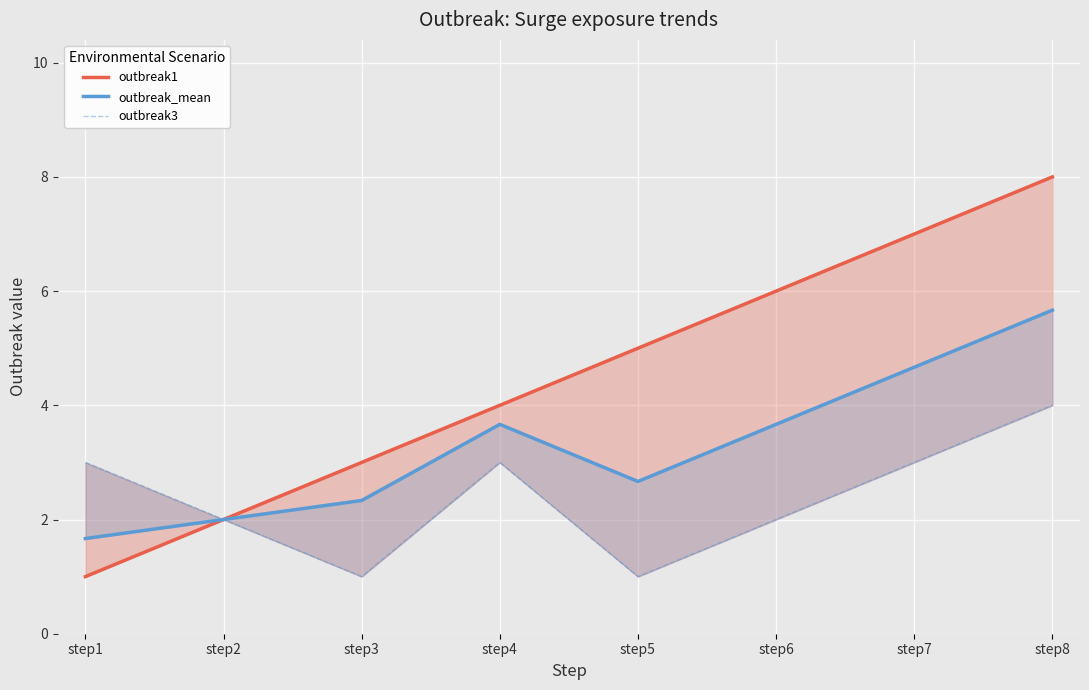

List the labels in order of outbreak3 value, largest first.

step8, step1, step4, step7, step2, step6, step3, step5